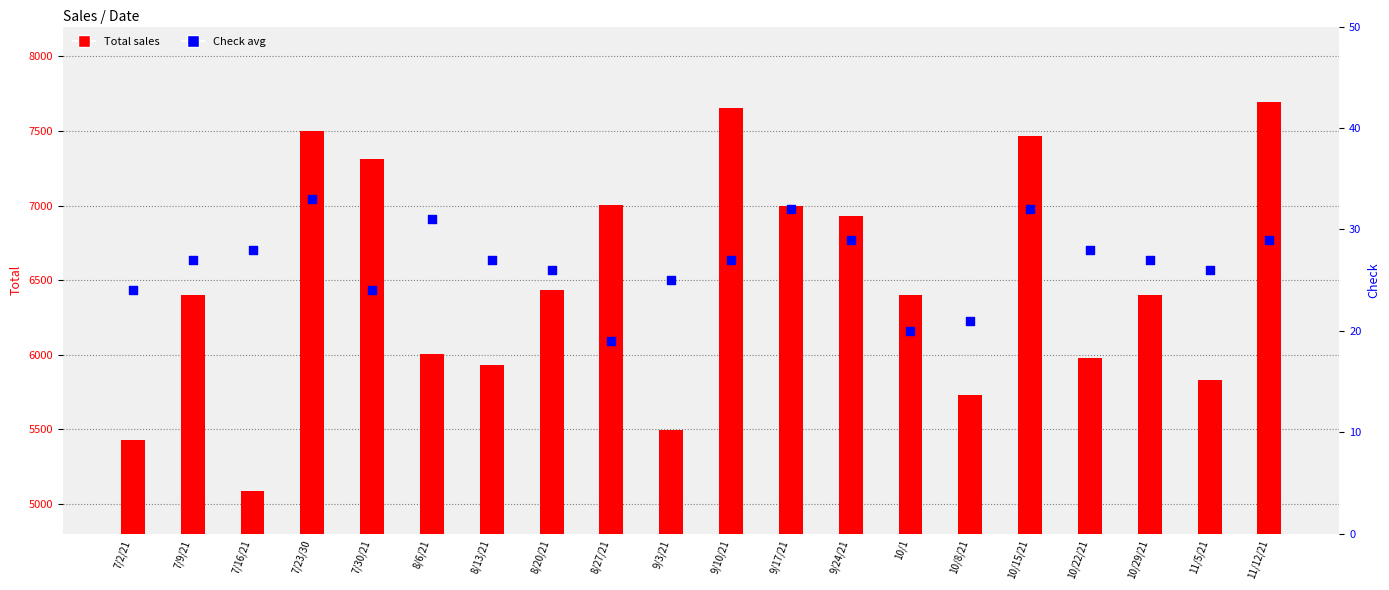

Is the value of Total sales at 11/12/21 greater than the value of Check avg at 11/12/21?

Yes